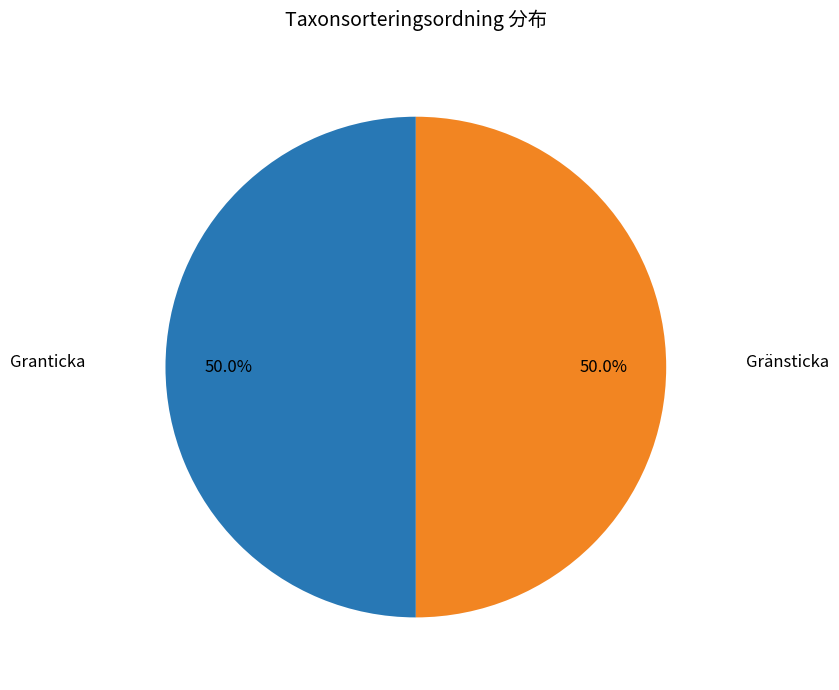

To the nearest percent, what is the combined percentage of Gränsticka and Granticka?

100%